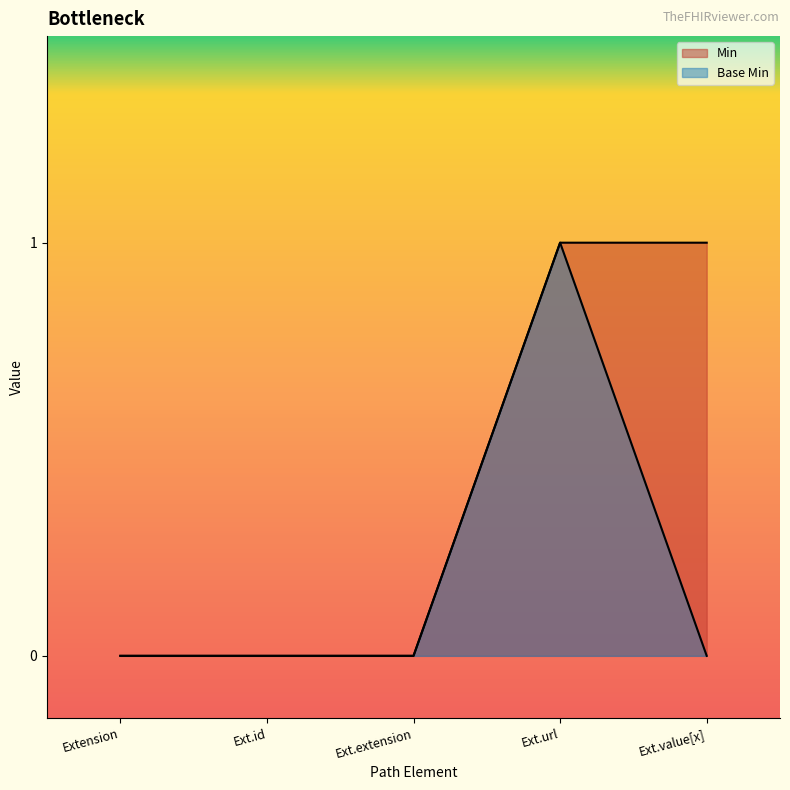

What is the difference between the maximum and minimum values in the Base Min series?

1